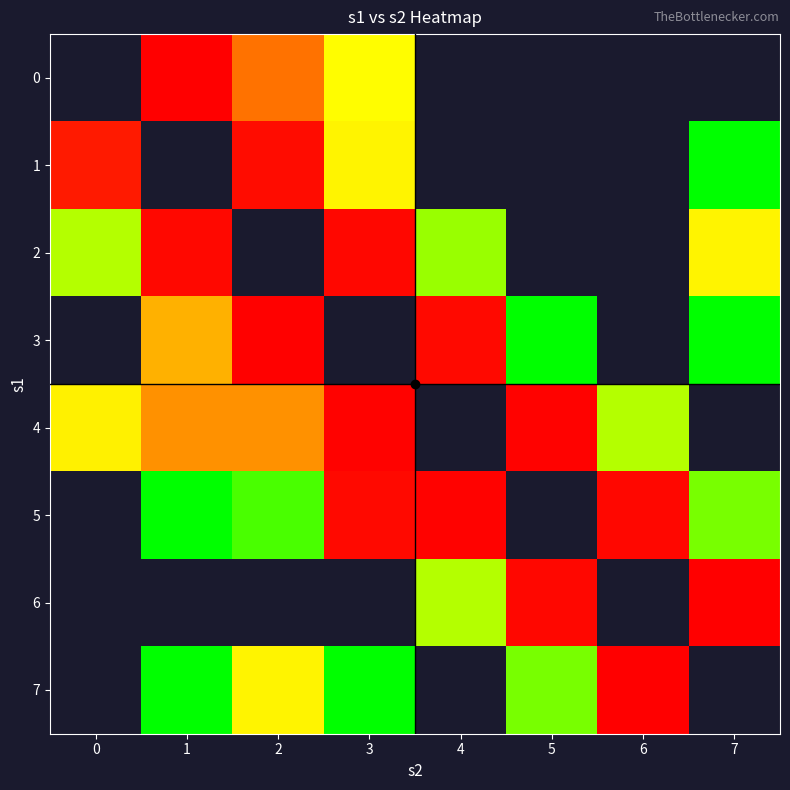

Reading right to left, extract all data points from this chart.

0: 7=0	6=0	5=0	4=0	3=10	2=1334	1=2945501	0=0
1: 7=1	6=0	5=0	4=0	3=13	2=965361	1=0	0=290416
2: 7=13	6=0	5=0	4=4	3=1523020	2=0	1=1401010	0=5
3: 7=1	6=0	5=1	4=1241158	3=0	2=2600841	1=122	0=0
4: 7=0	6=5	5=2342177	4=0	3=2362922	2=400	1=397	0=15
5: 7=3	6=1523020	5=0	4=2342177	3=1241158	2=2	1=1	0=0
6: 7=2945501	6=0	5=1523020	4=5	3=0	2=0	1=0	0=0
7: 7=0	6=2945501	5=3	4=0	3=1	2=13	1=1	0=0